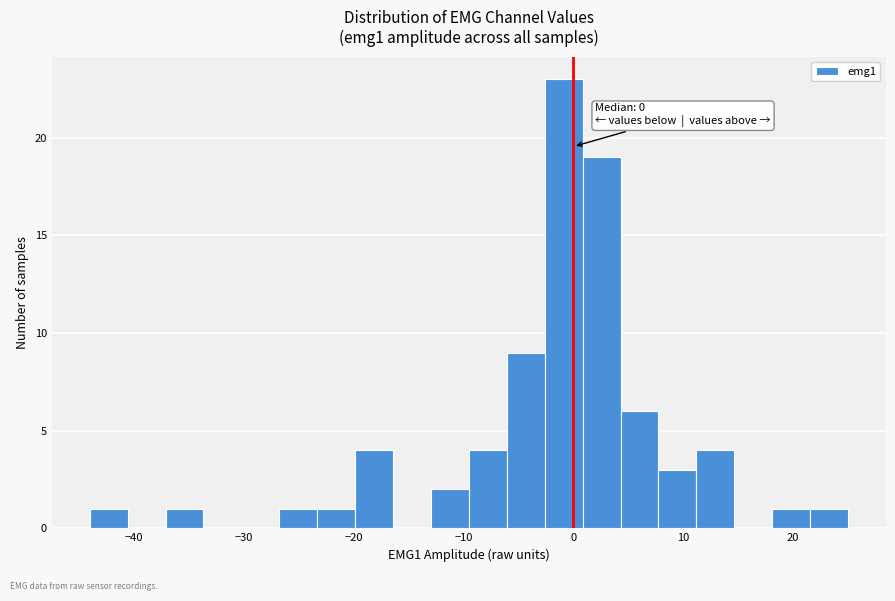

Around what value on the x-axis is the tallest bar? Give the approximate position of its centre, as read against the axis.

-1